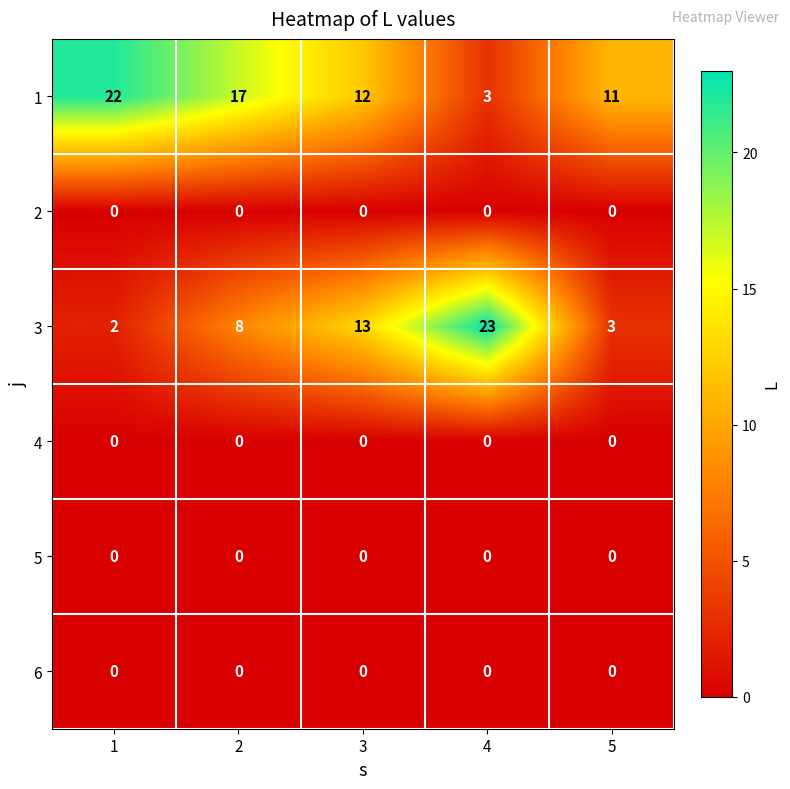

The 6 series shows 0 at 5. True or false?

True